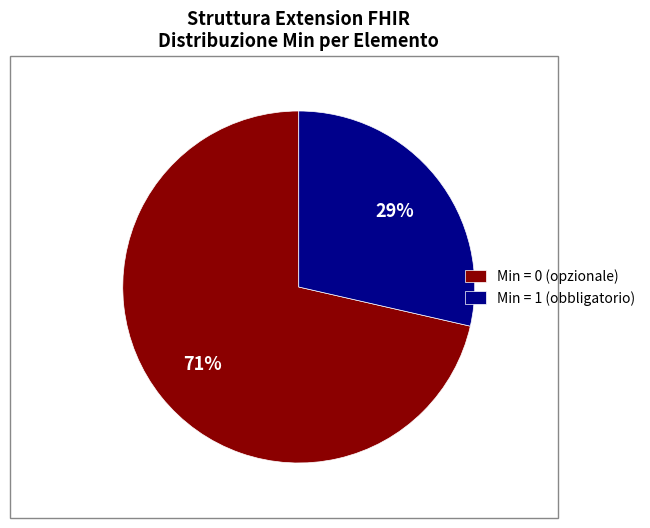

True or false: Min = 0 (opzionale) accounts for 79% of the total.

False